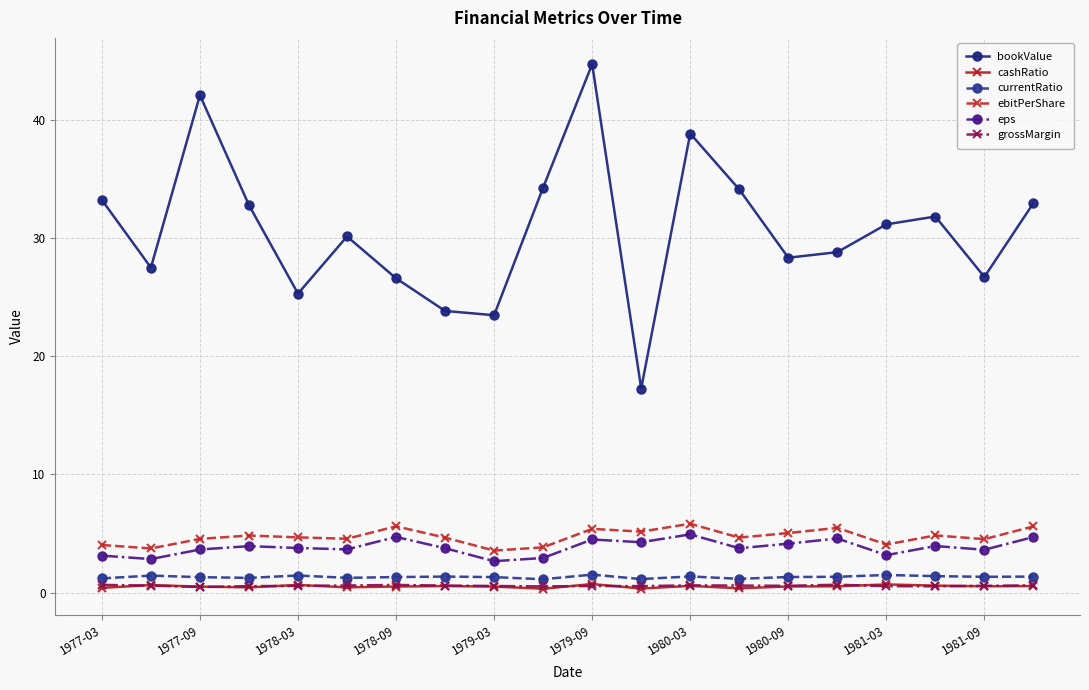

What is the value of the ebitPerShare point at the 7th from the left?

5.6